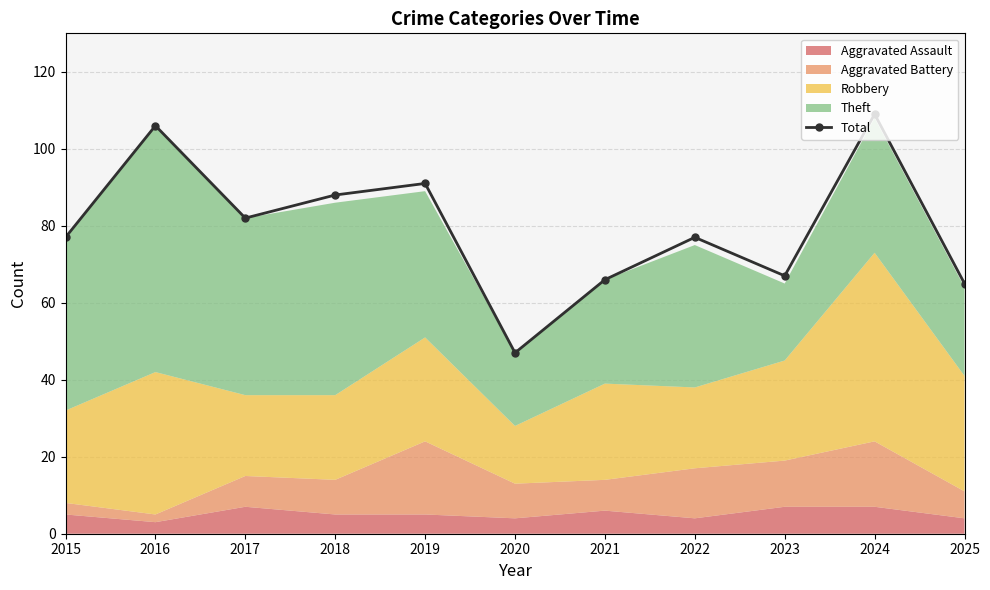

What is the value of the 9th point from the left?

67